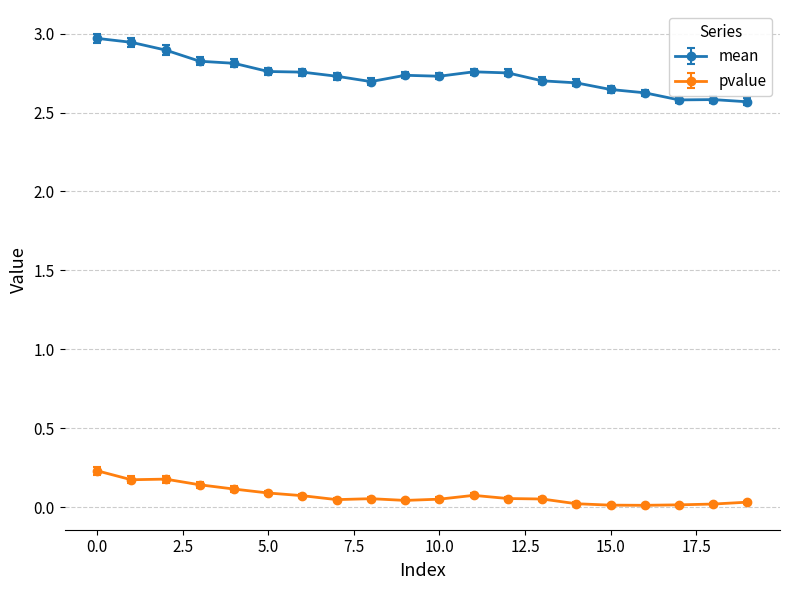

What are all the series names shown in the legend?

mean, pvalue